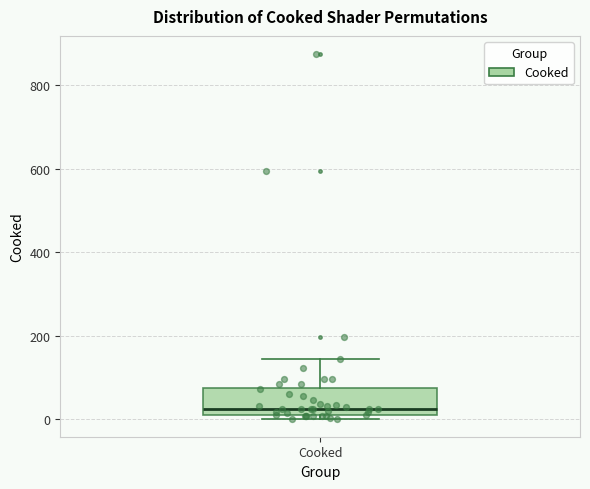

Transcribe this box plot: give where the median line is, the range the box spans, and where the two whiskers end, as read against the y-axis. The values are not printed on the chart, so give them approximately, as read against the axis.

median 20 (just above the box's lower edge), box 20 to 80, whiskers 0 to 140